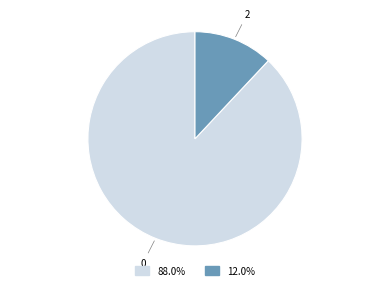

How many slices are in this pie chart?

2